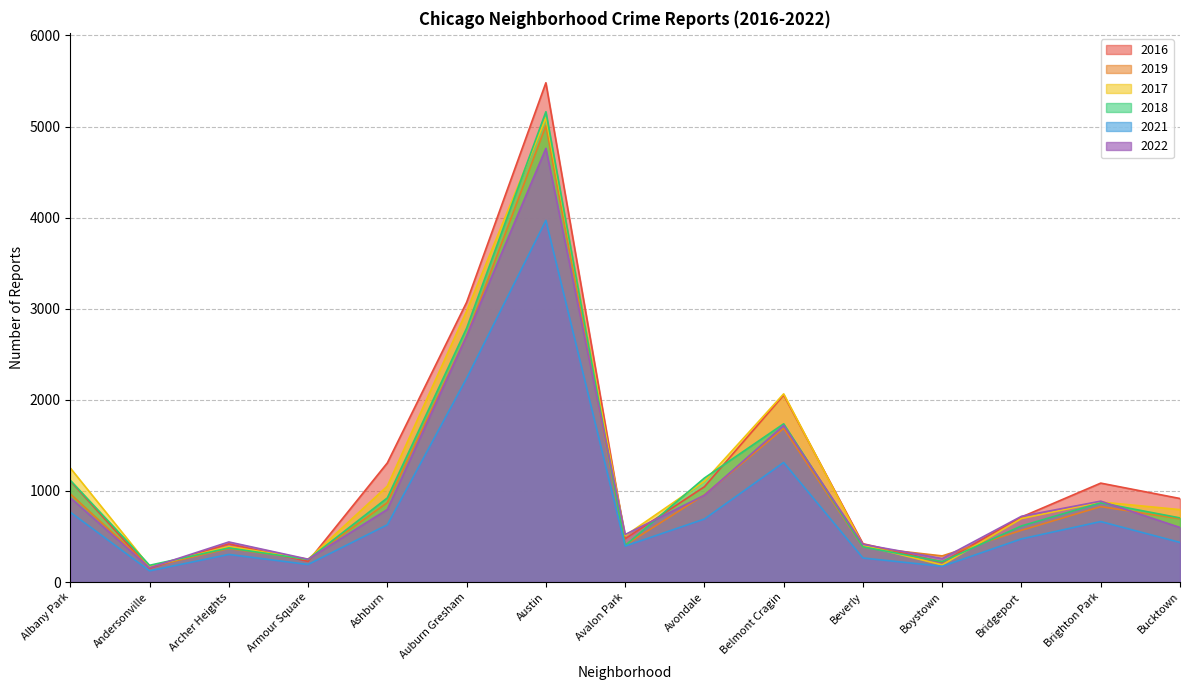

Does the chart have visible grid lines?

Yes